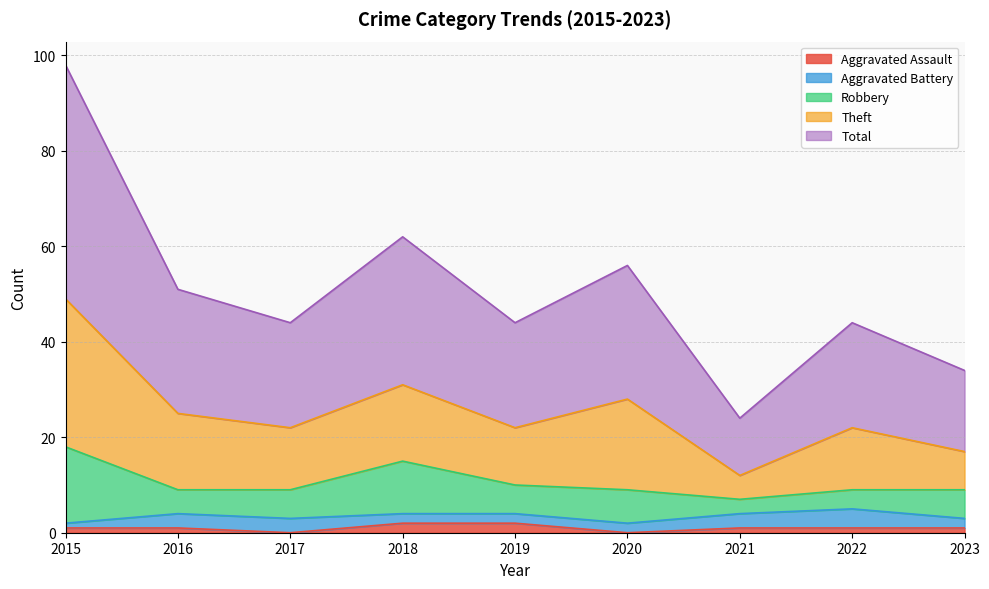

True or false: Theft and Total intersect in this chart.

False